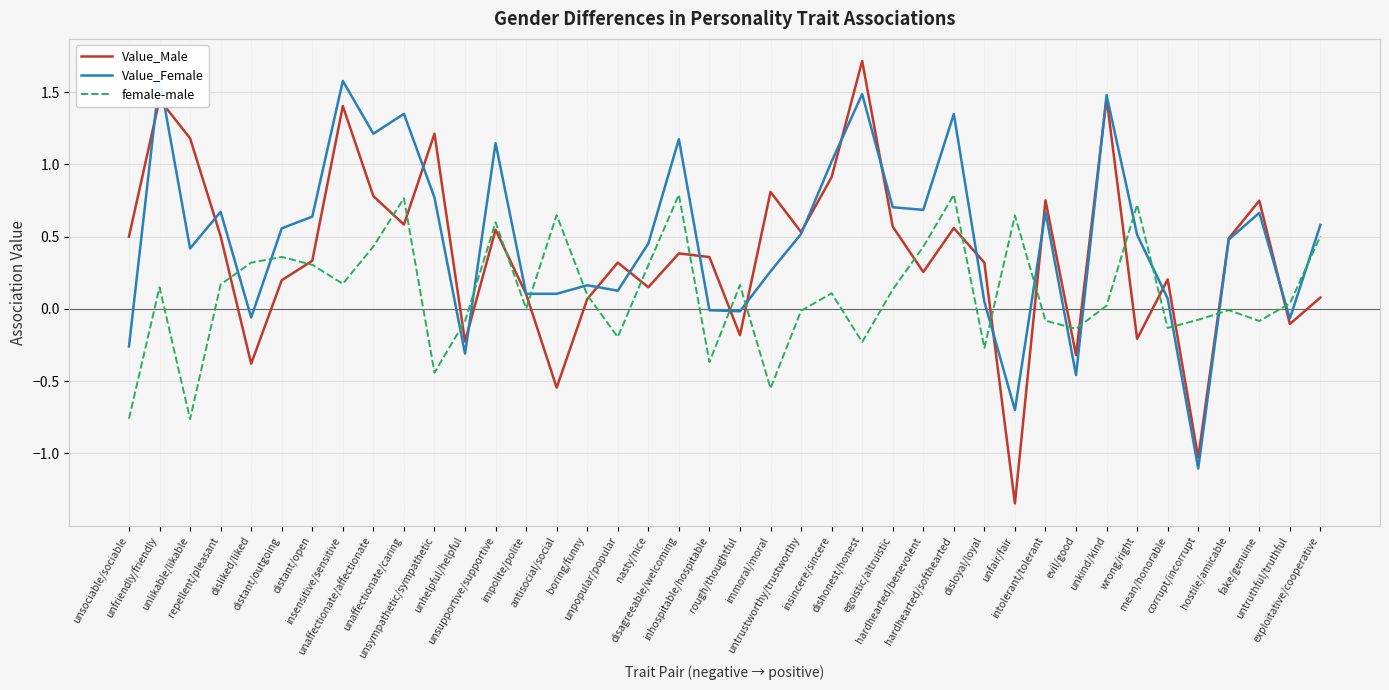

True or false: Value_Male has more than 1 points higher than both neighbors.

True